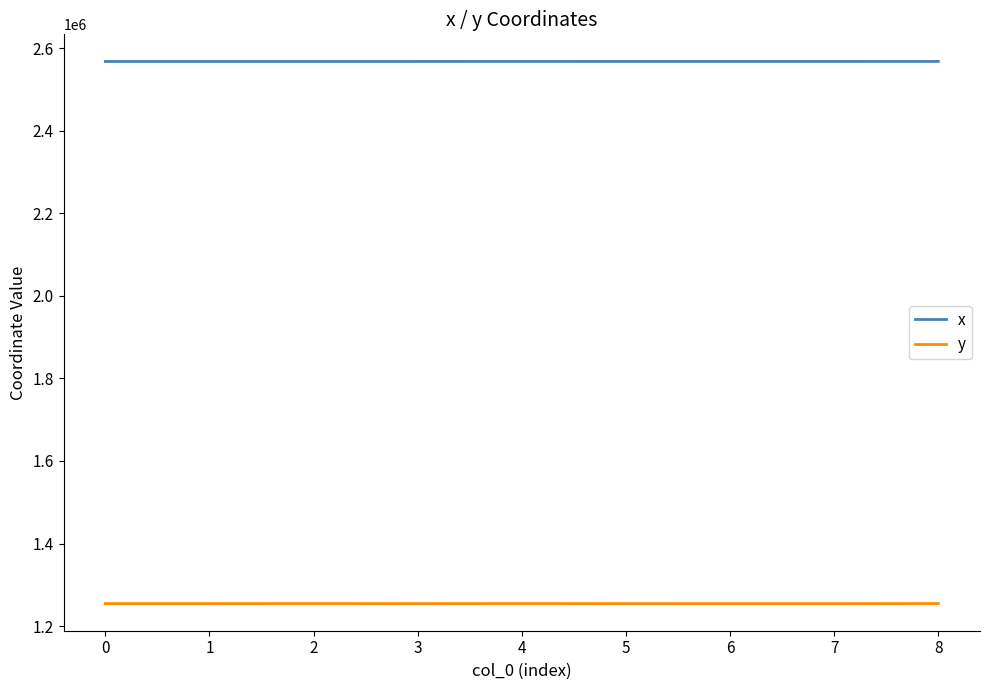

List the series in order of their peak value, highest first.

x, y